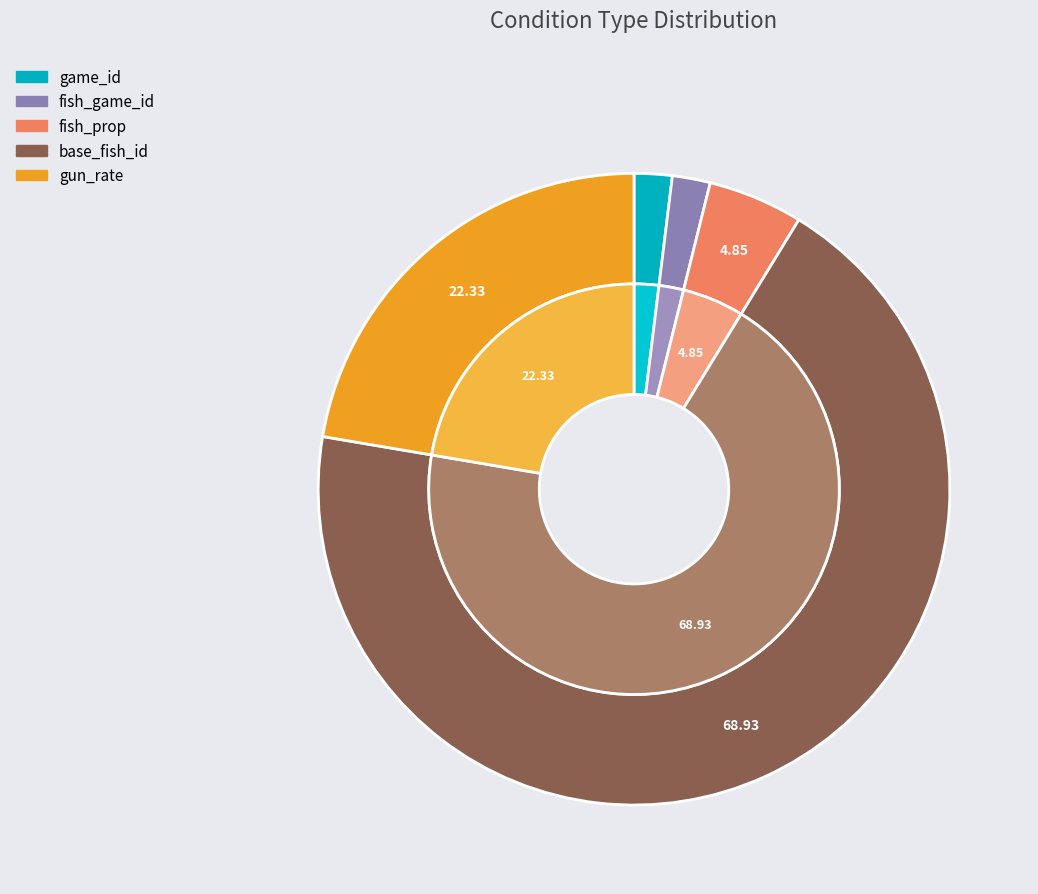

Rank the categories by value from highest to lowest.

base_fish_id, gun_rate, fish_prop, game_id, fish_game_id